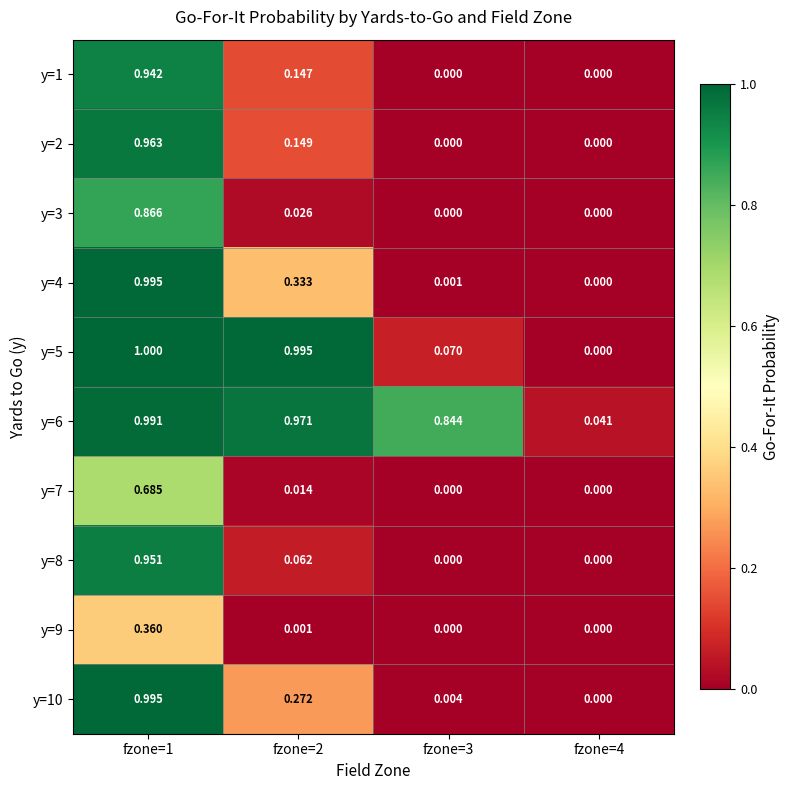

Count the number of categories in the chart.

4